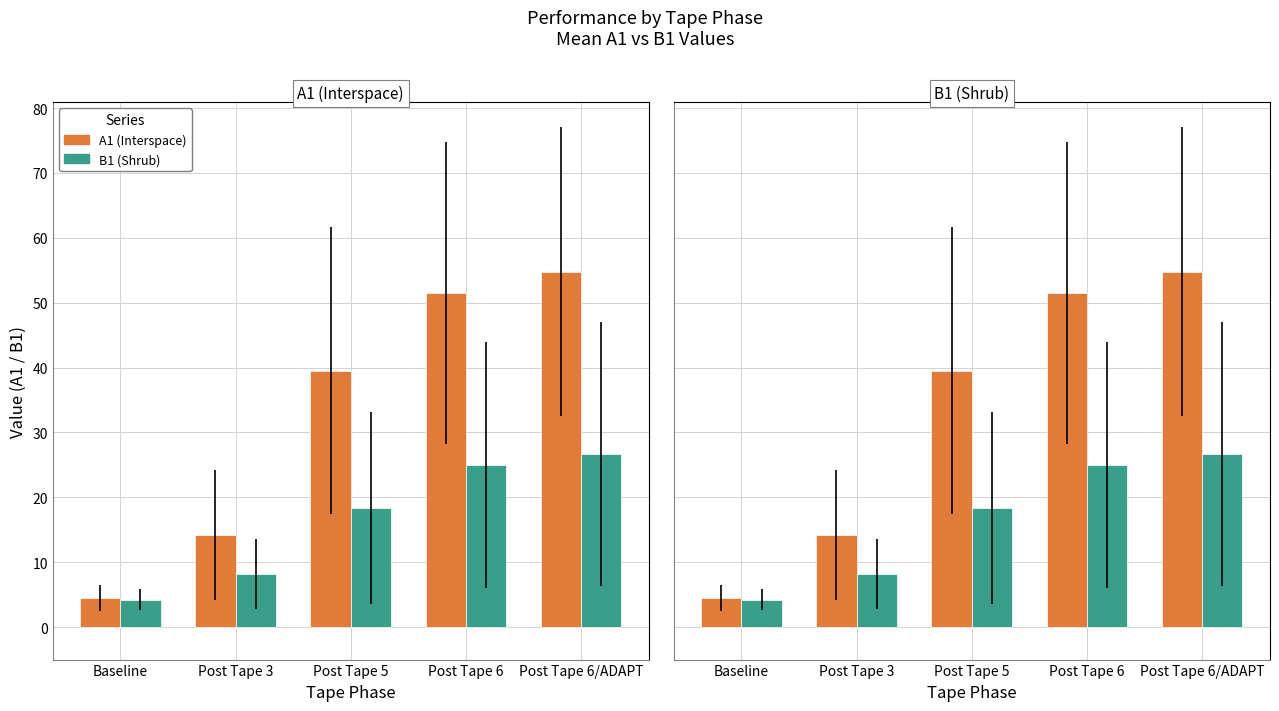

What is the difference between the second highest and second lowest values in the A1 (Interspace) series?

37.3